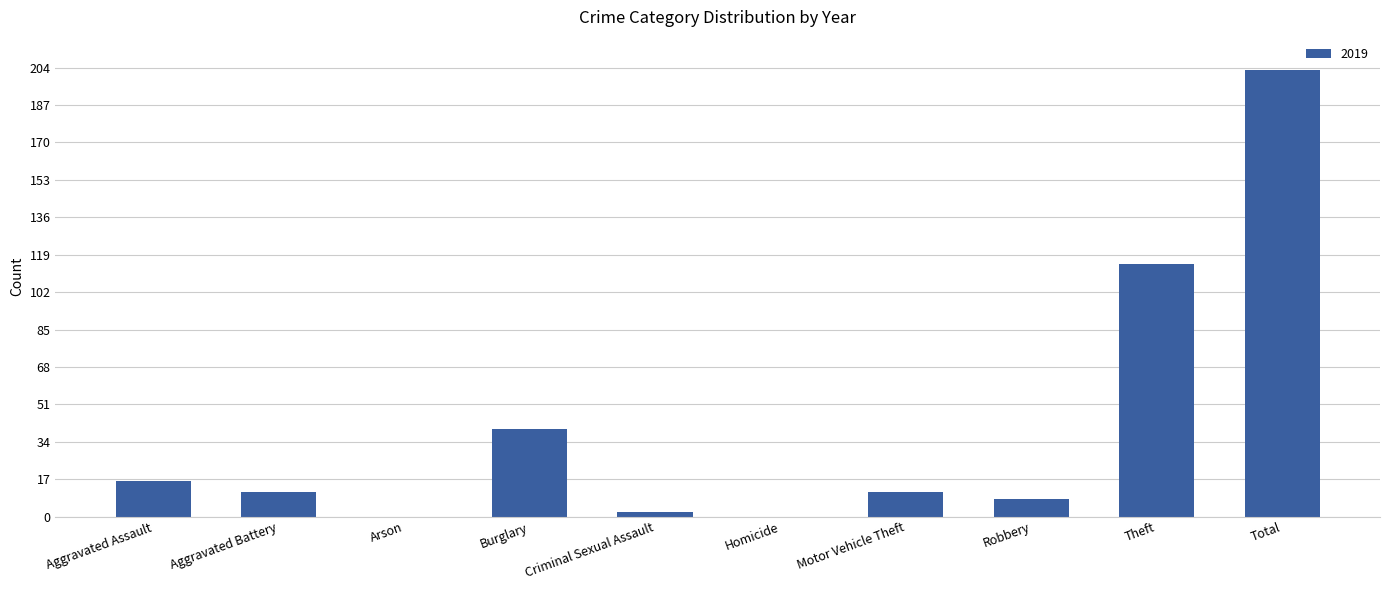

What is the sum of the values at Homicide and Robbery?

8